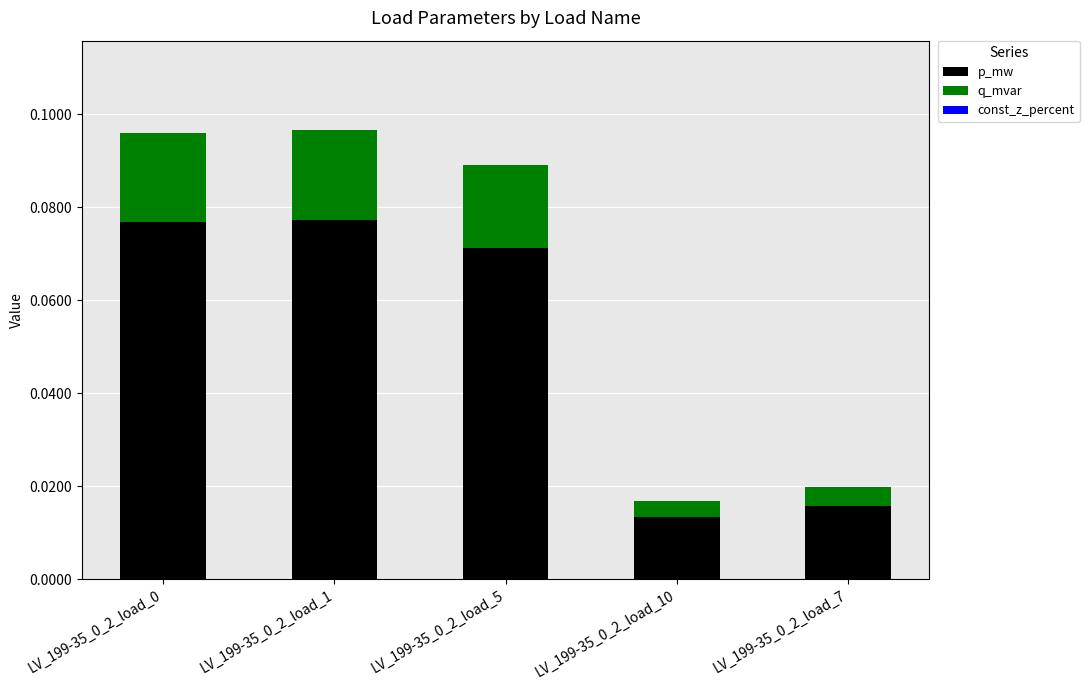

What is the sum of all p_mw values?

0.3